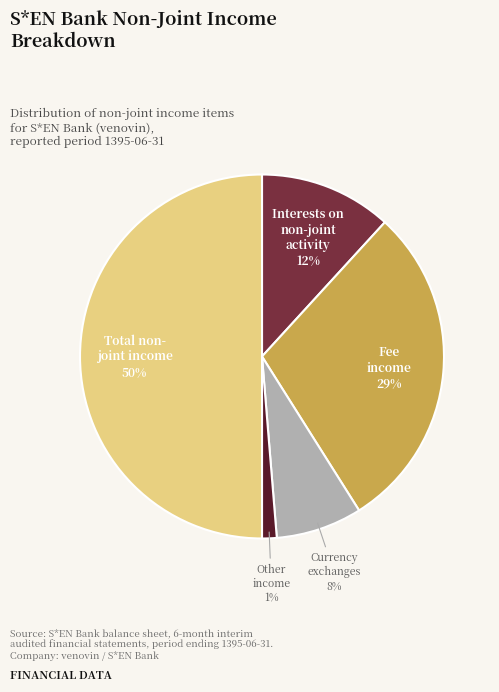

How many slices are in this pie chart?

5